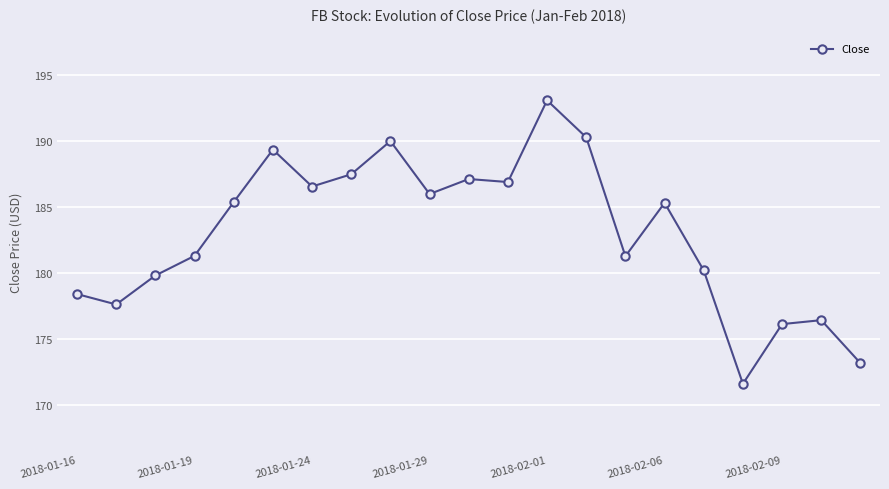

Is this an area chart (filled region under the line)?

No